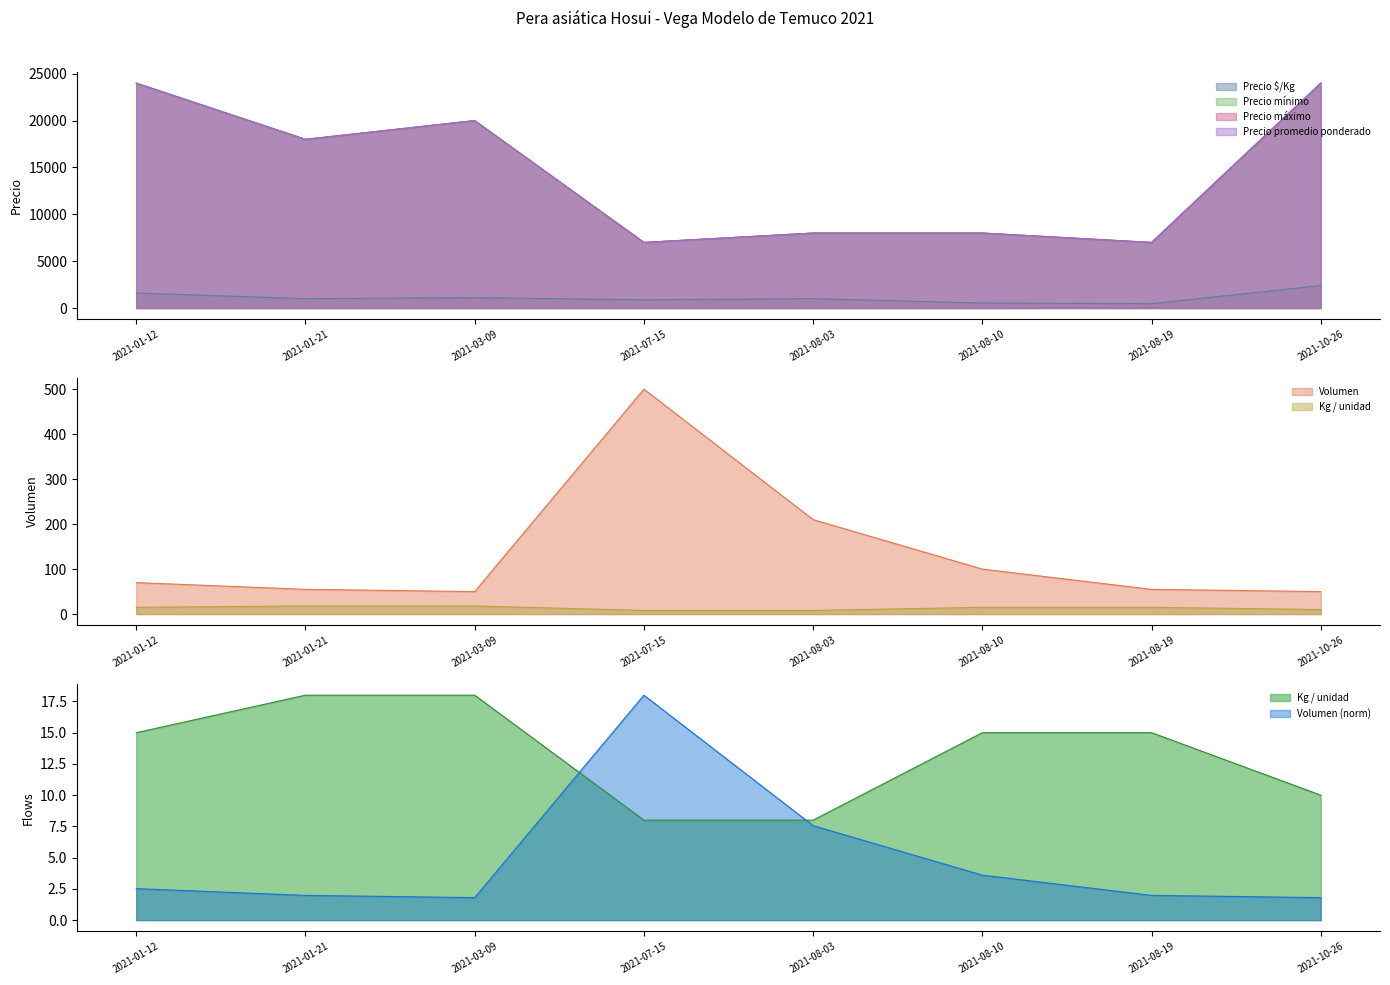

What is the label of the 8th point from the right?

2021-01-12